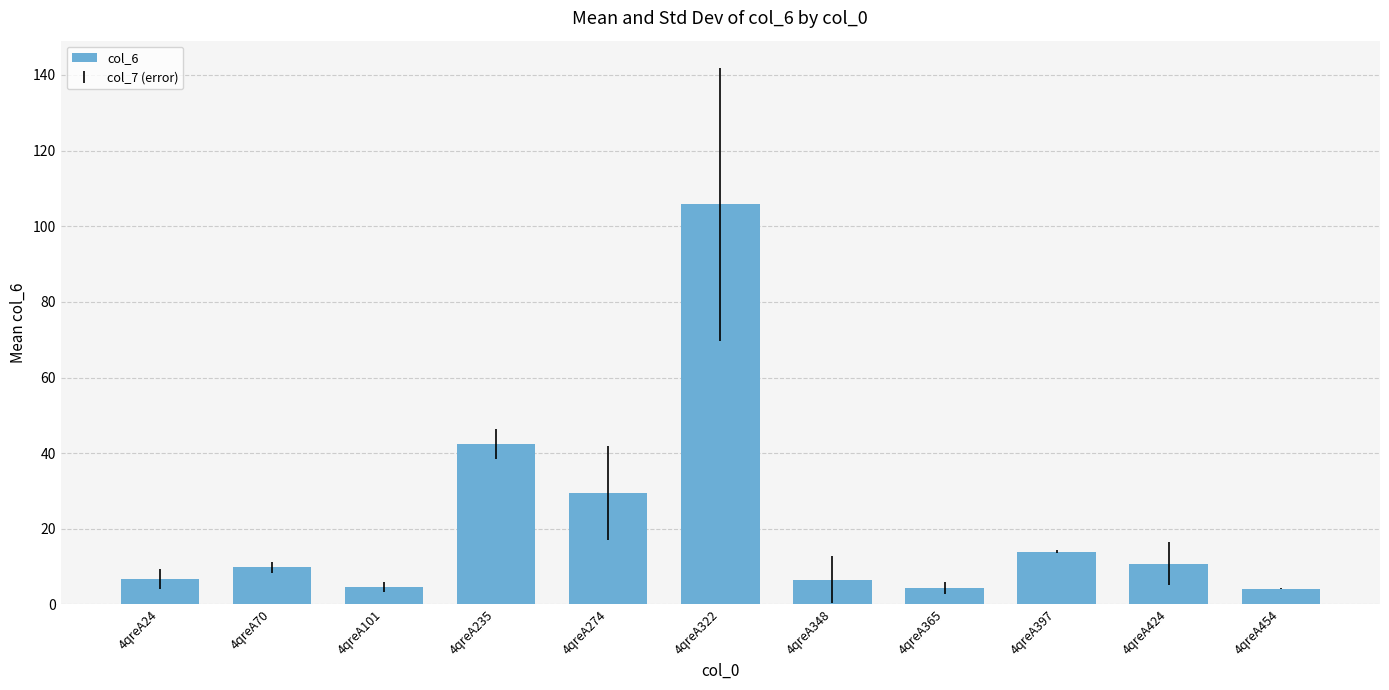

Read the value at 4qreA70.

9.8